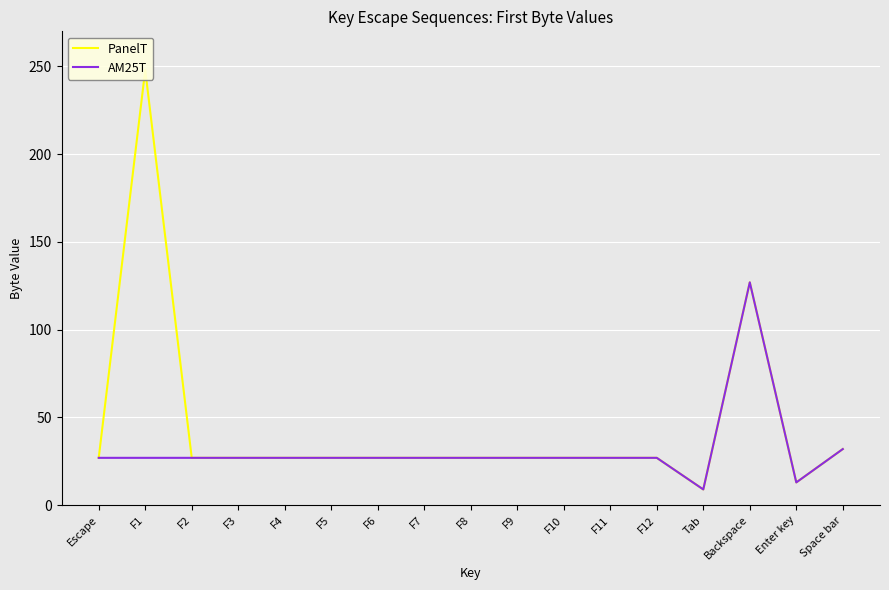

What is the lowest value of the AM25T series?

9